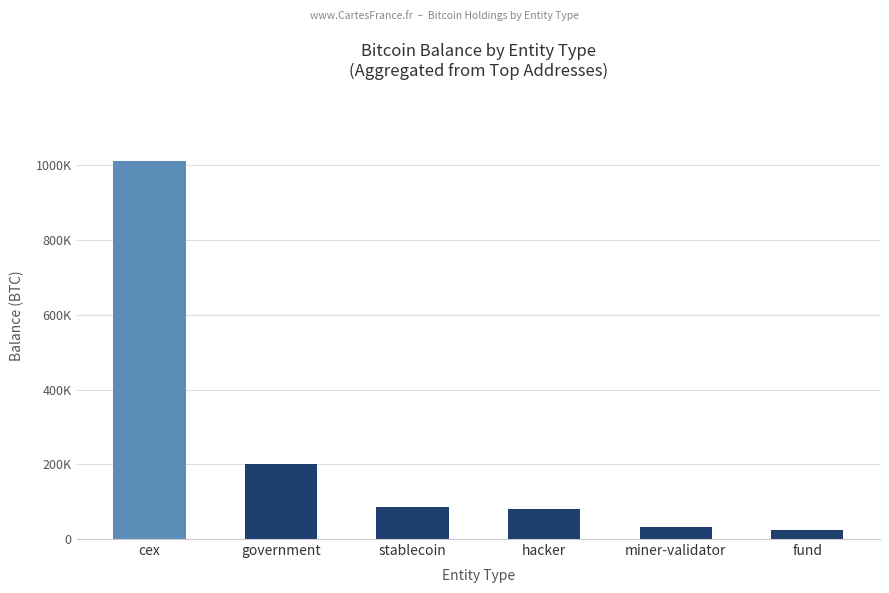

Approximately how many times larger is the value at miner-validator compared to government?

0.2